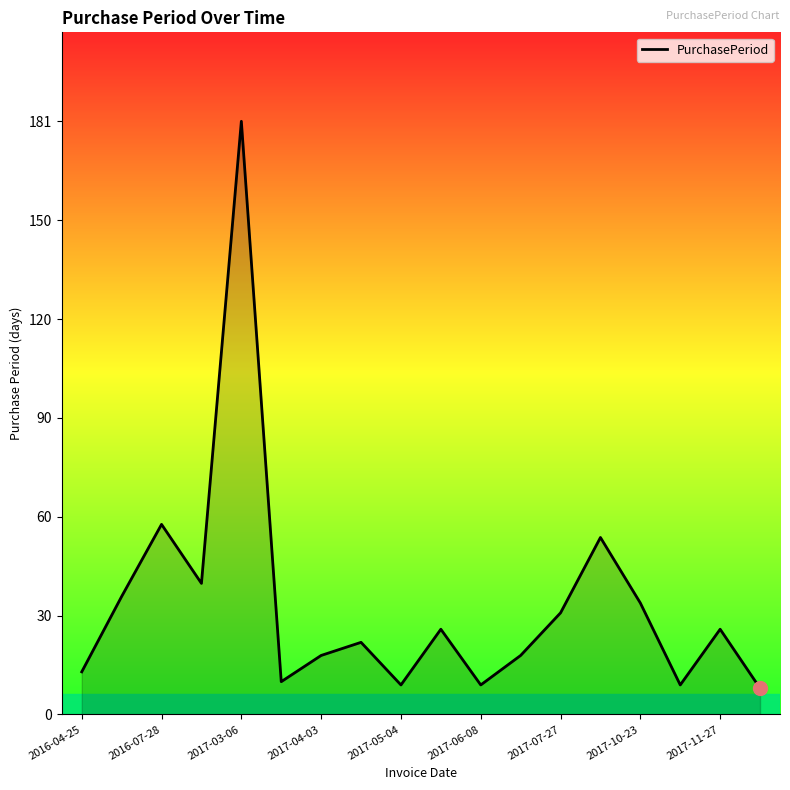

What is the smallest value displayed?

8